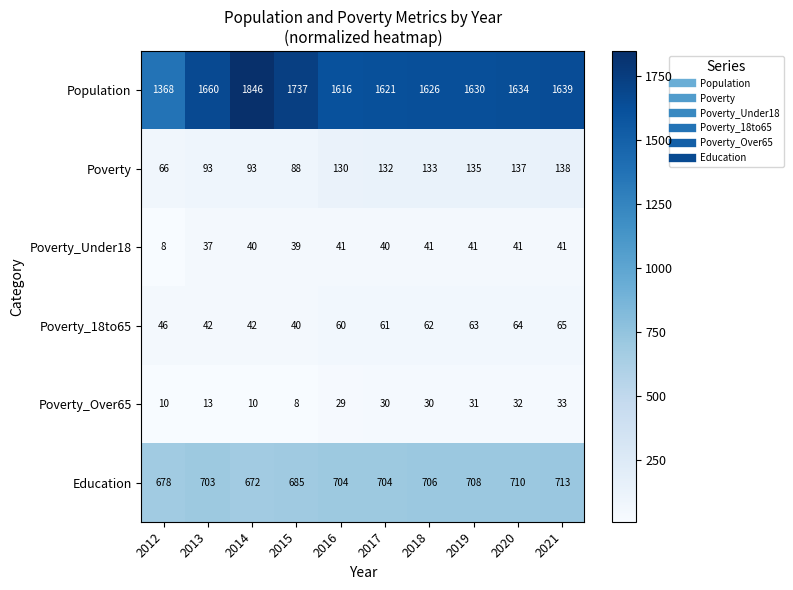

What is the sum of the Education values at 2015 and 2020?

1395